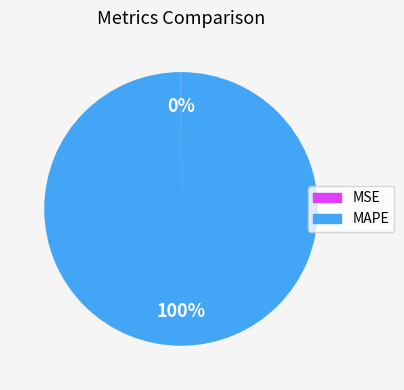

To the nearest percent, what is the average slice percentage?

50%